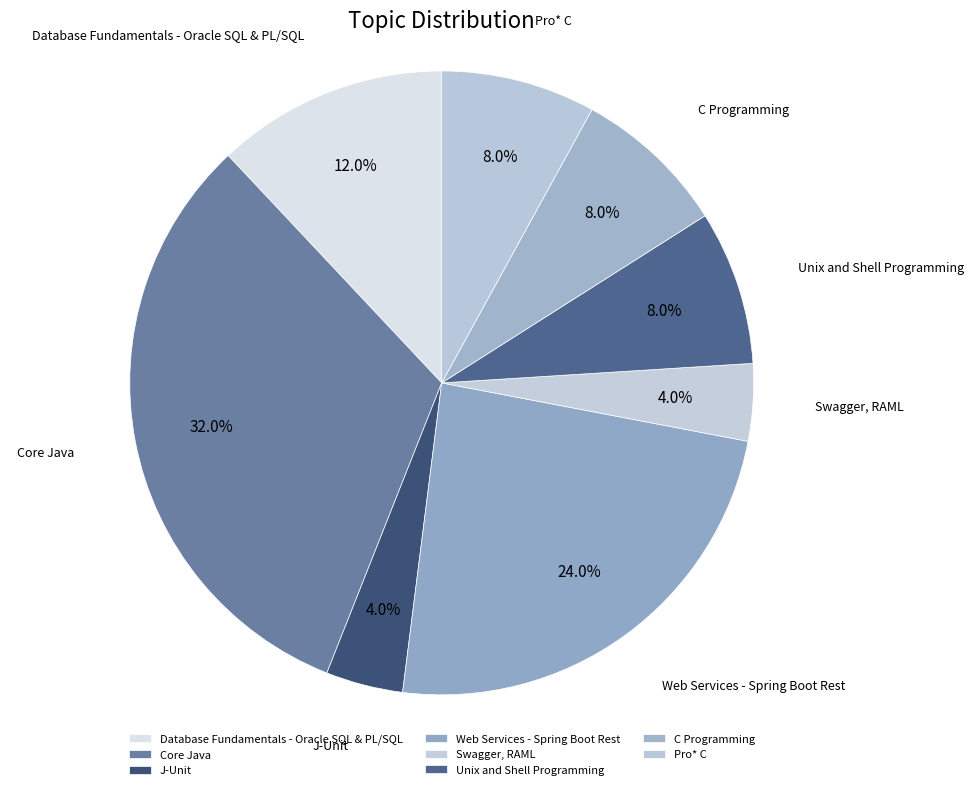

What portion of the pie excludes Database Fundamentals - Oracle SQL & PL/SQL?

88.0%